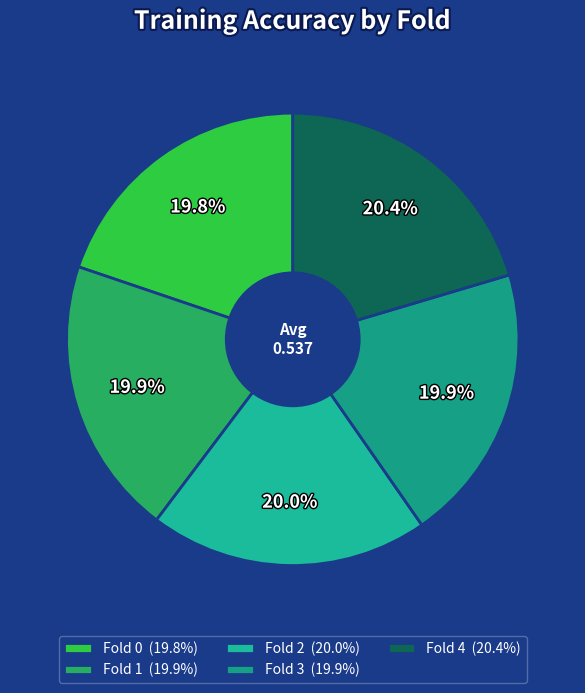

To the nearest percent, what percentage of the pie is Fold 0?

20%